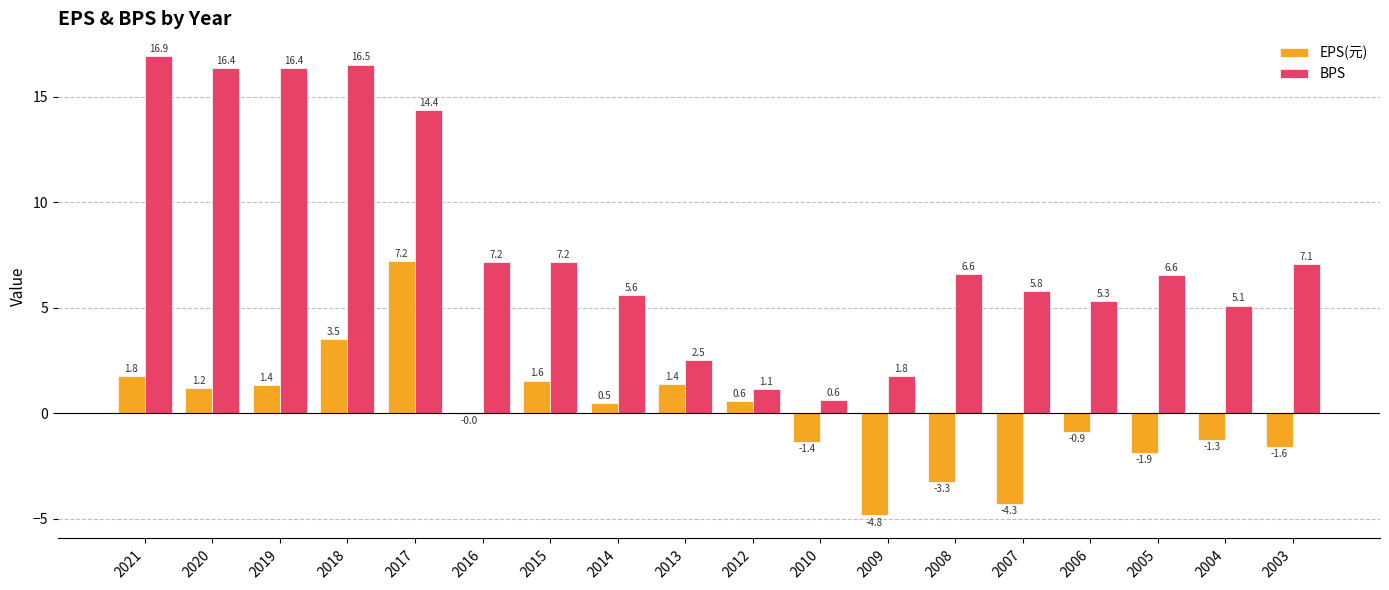

Which series changed the most between 2015 and 2010?

BPS